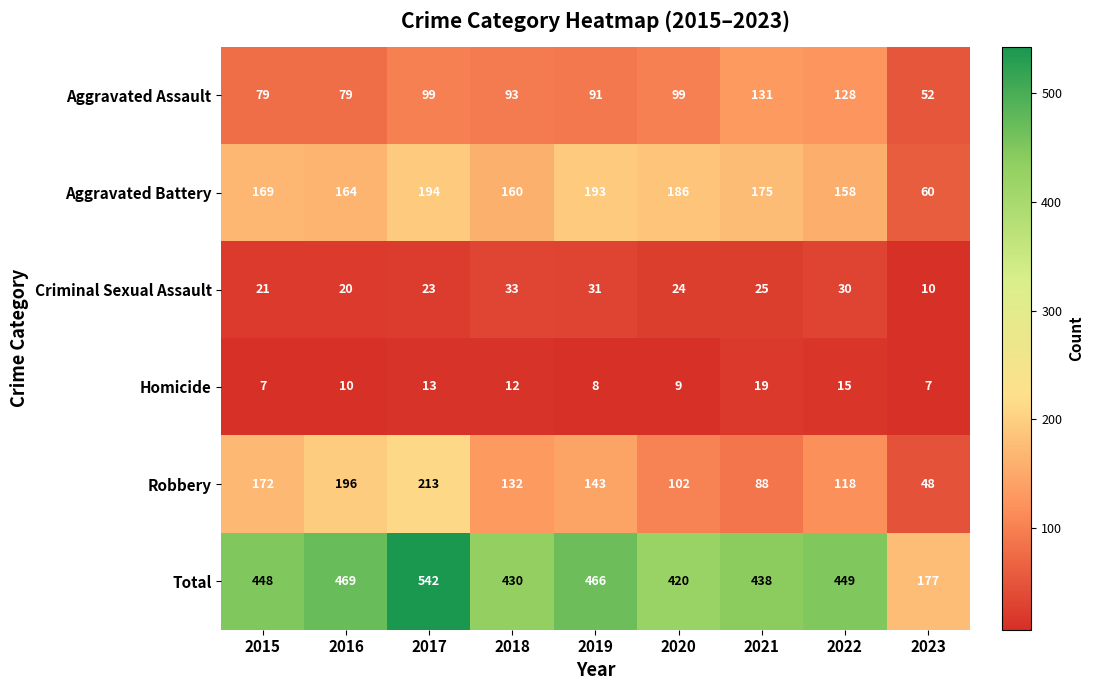

What is the spread (max minus min) of values at 2023?

170